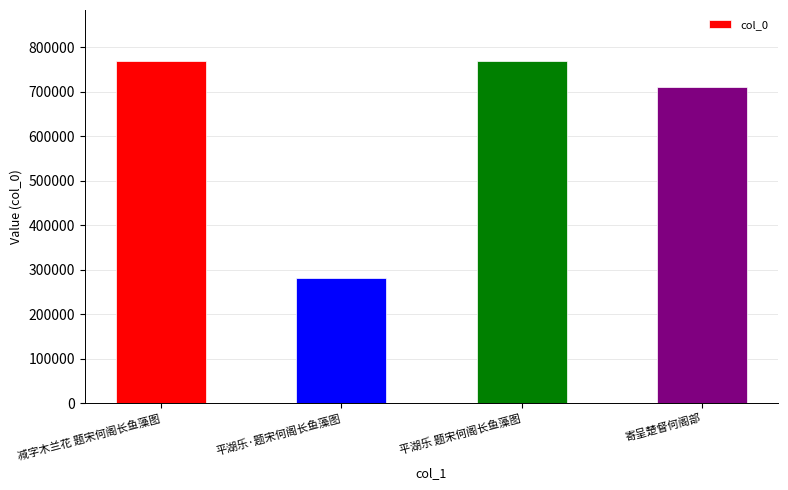

How many values are below 768122?

2